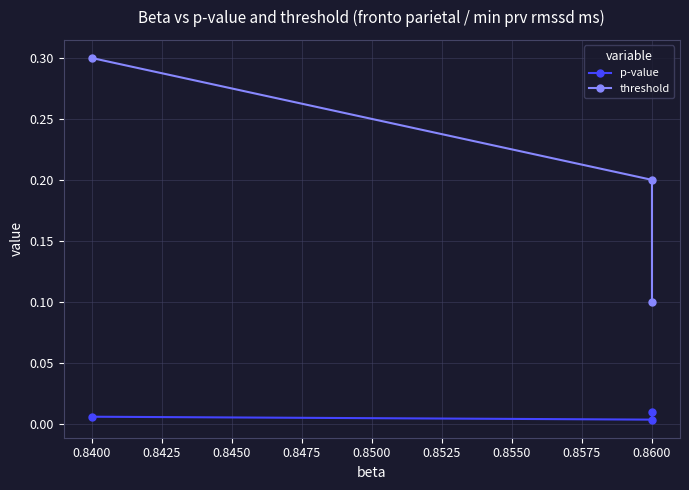

What is the sum of all threshold values?

0.6